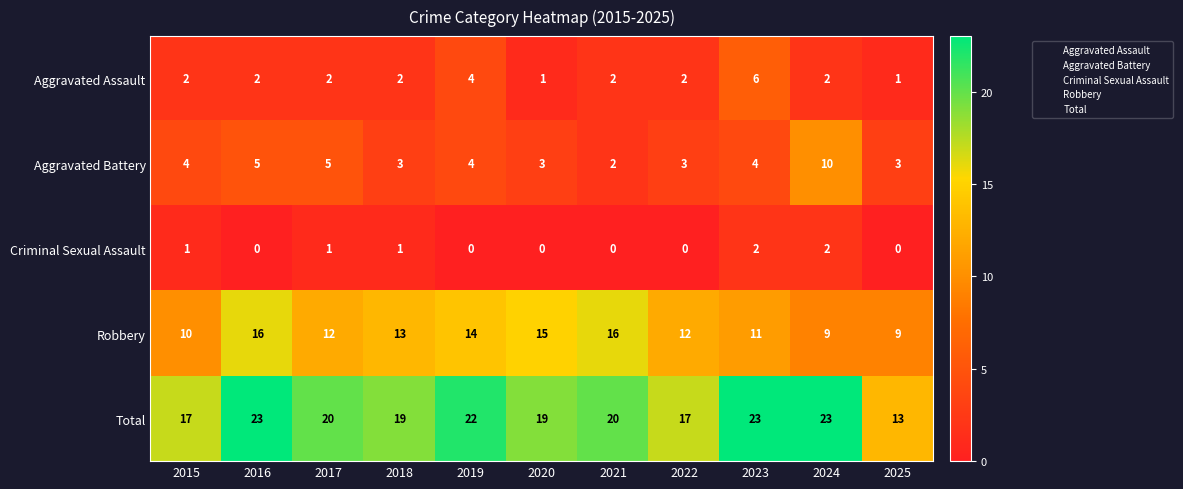

At 2023, list the series in order from smallest to largest.

Criminal Sexual Assault, Aggravated Battery, Aggravated Assault, Robbery, Total